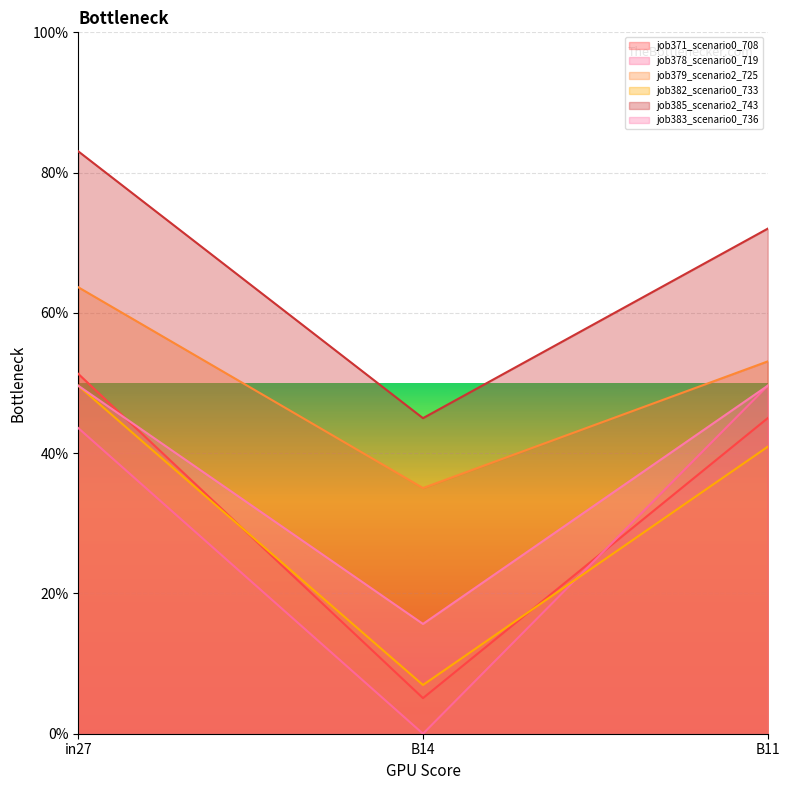

At B11, list the series in order from smallest to largest.

job382_scenario0_733, job371_scenario0_708, job378_scenario0_719, job383_scenario0_736, job379_scenario2_725, job385_scenario2_743